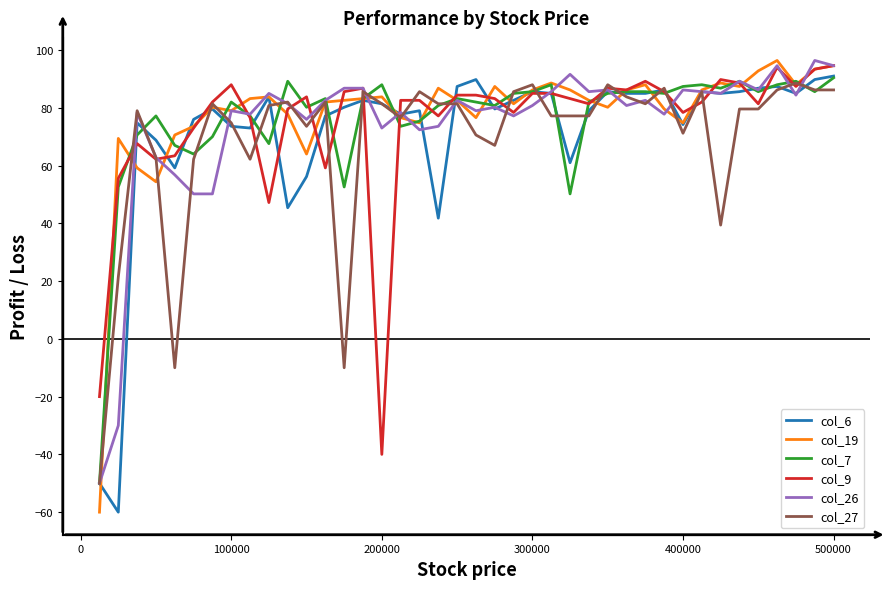

What is the minimum value shown in the chart?

-60.0